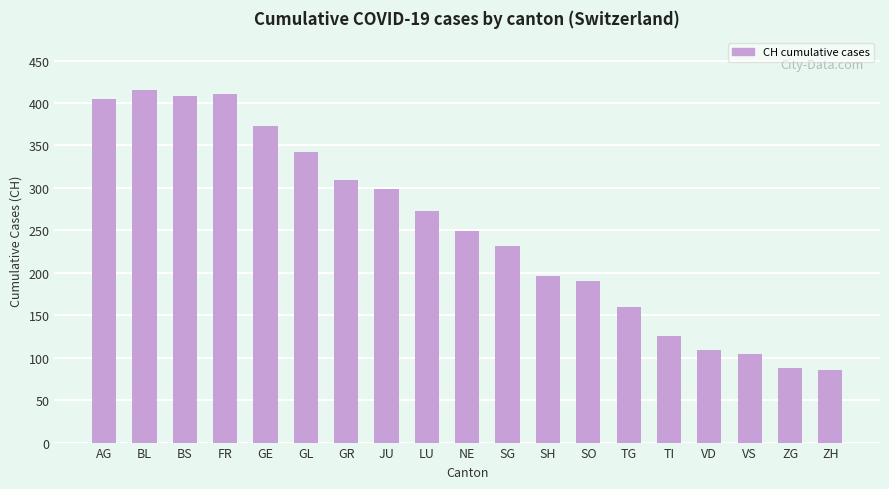

What is the minimum value shown in the chart?

86